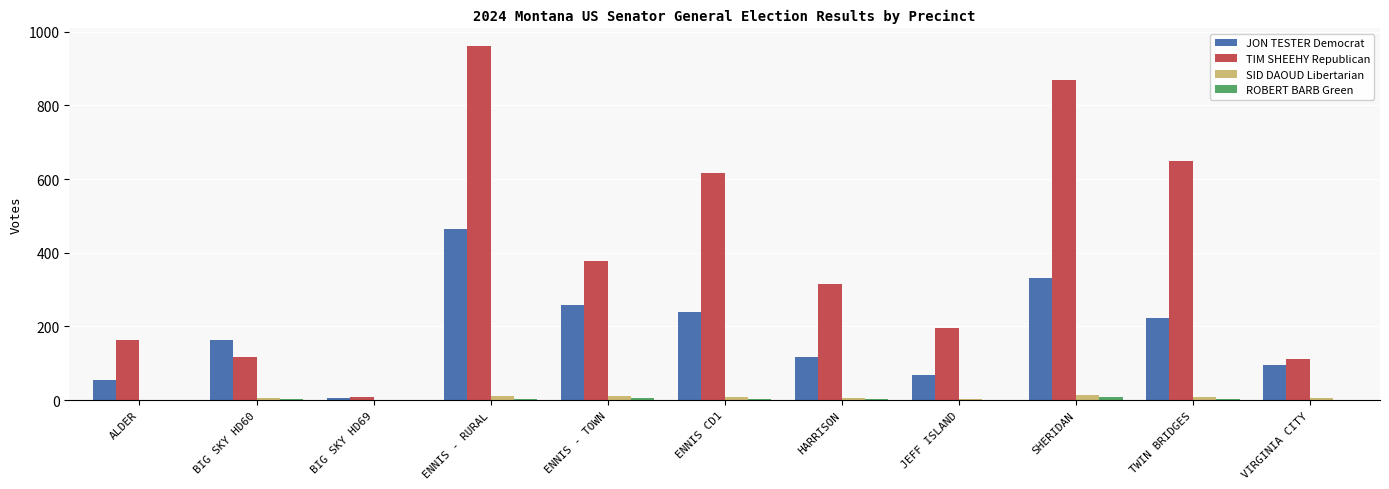

Between ENNIS - RURAL and VIRGINIA CITY, which series saw the biggest shift?

TIM SHEEHY Republican